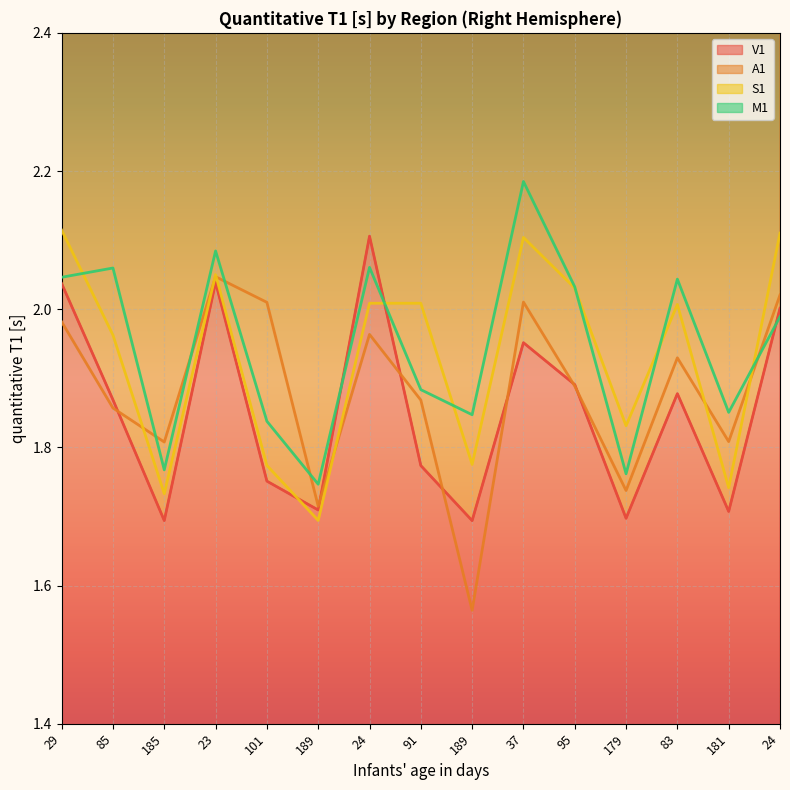

What is the average value of the S1 series?

1.9